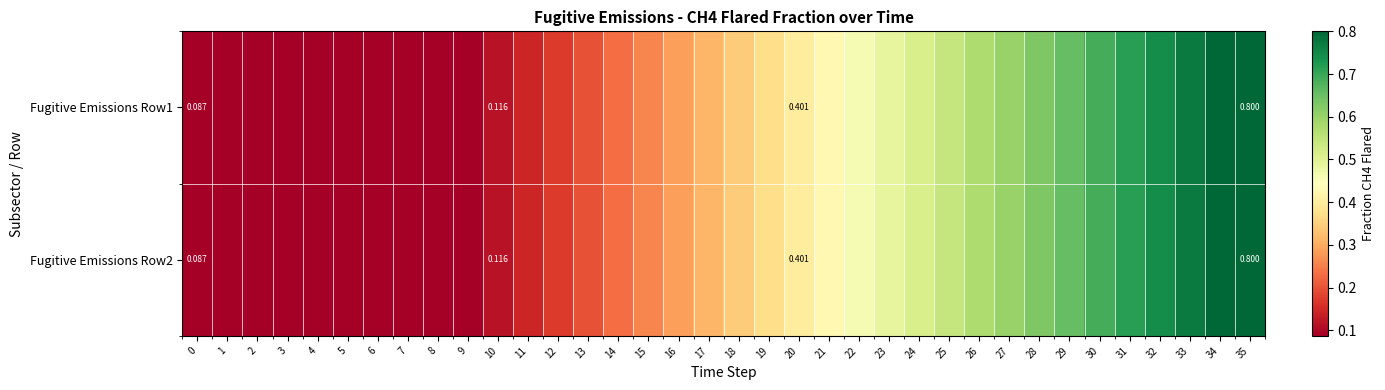

How many series are shown in this chart?

2